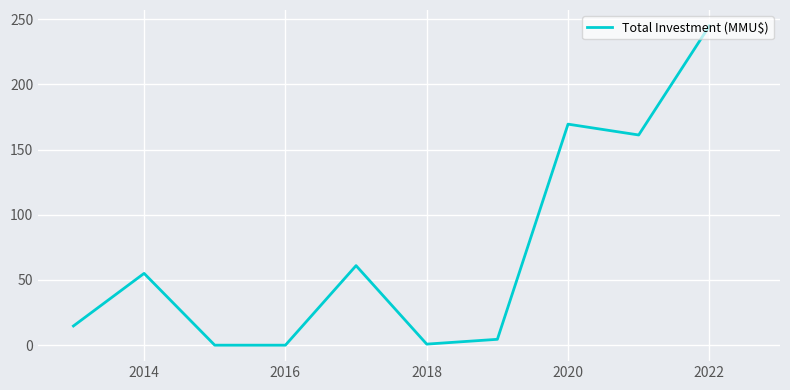

What is the difference between the maximum and minimum values?

244.8